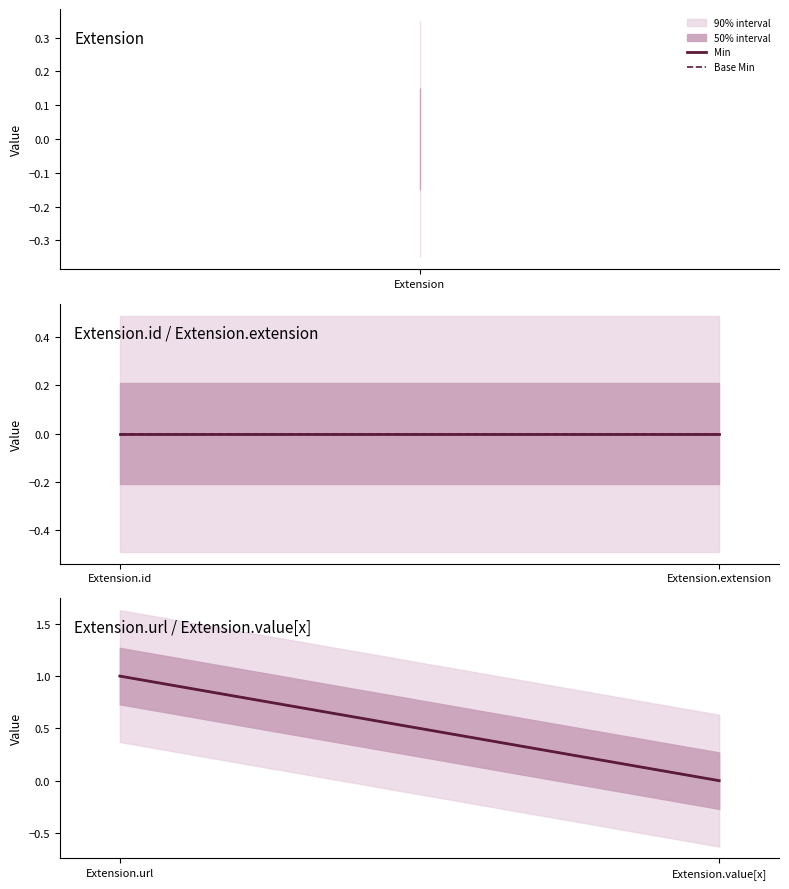

At how many categories does at least one series exceed 0?

1